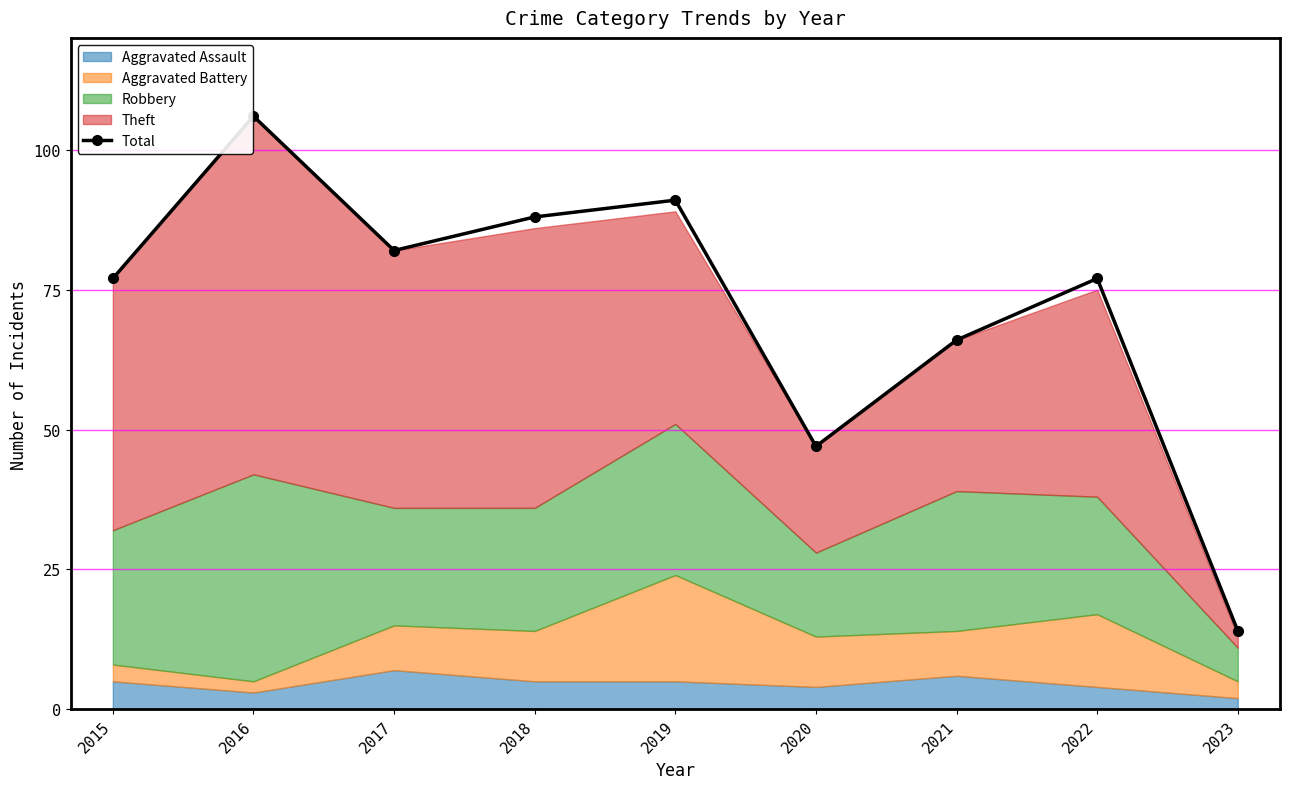

Approximately how many times larger is the value at 2016 compared to 2017?

1.3